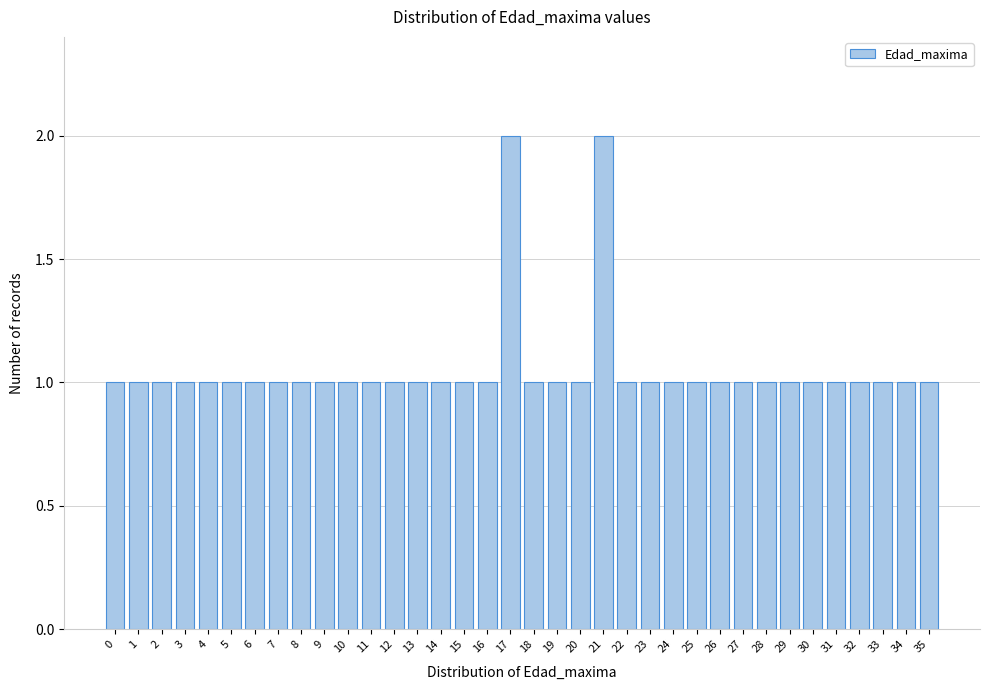

Is it true that the value at 28 is 1?

True